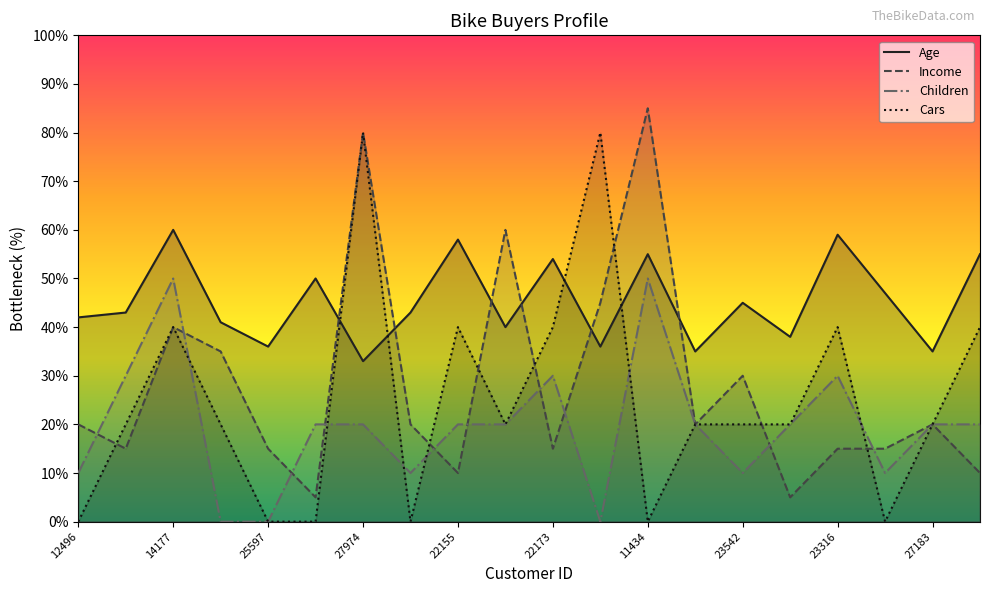

True or false: Age and Cars cross at least once.

True